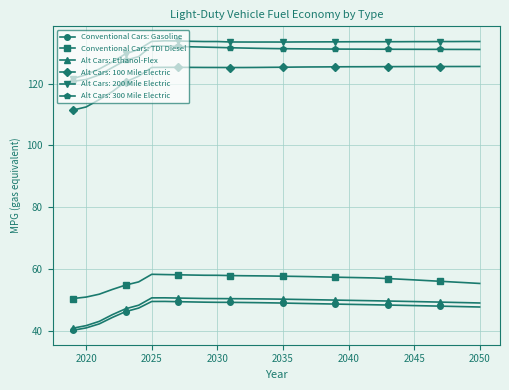

What is the value of the Conventional Cars: TDI Diesel point at the 13th from the left?

57.9